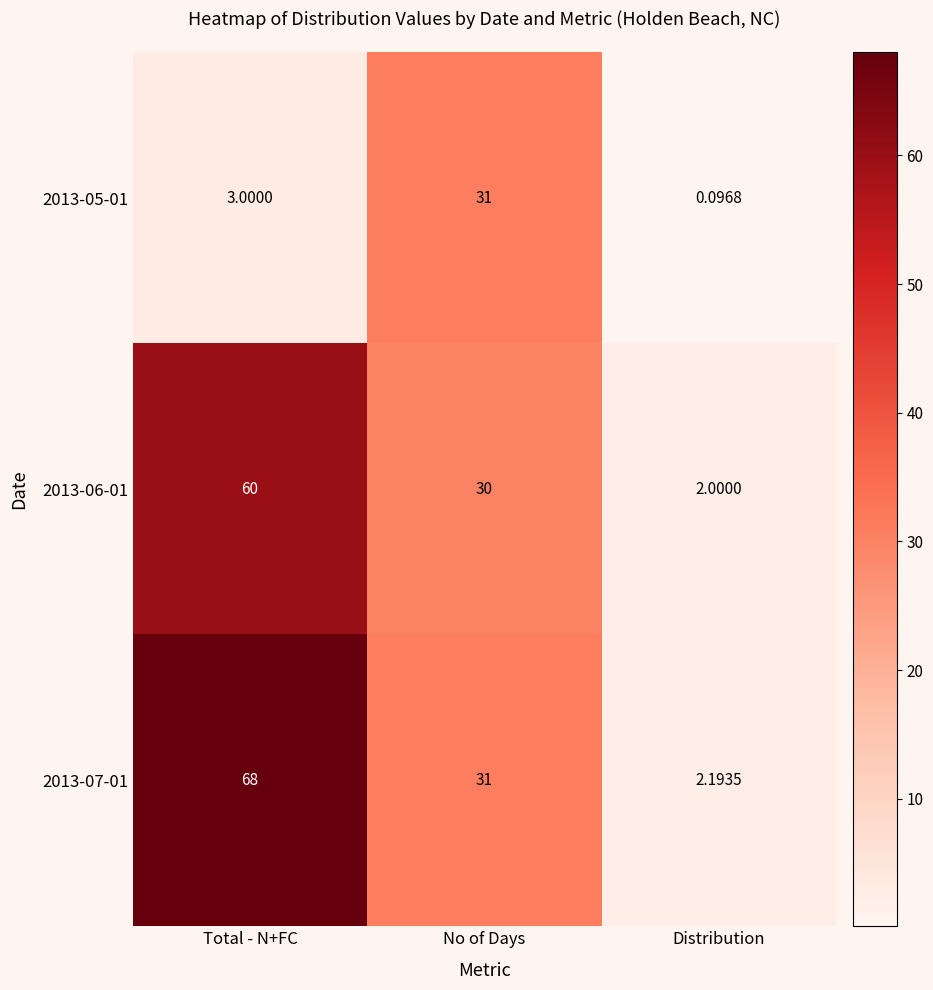

At Total - N+FC, list the series in order from largest to smallest.

2013-07-01, 2013-06-01, 2013-05-01